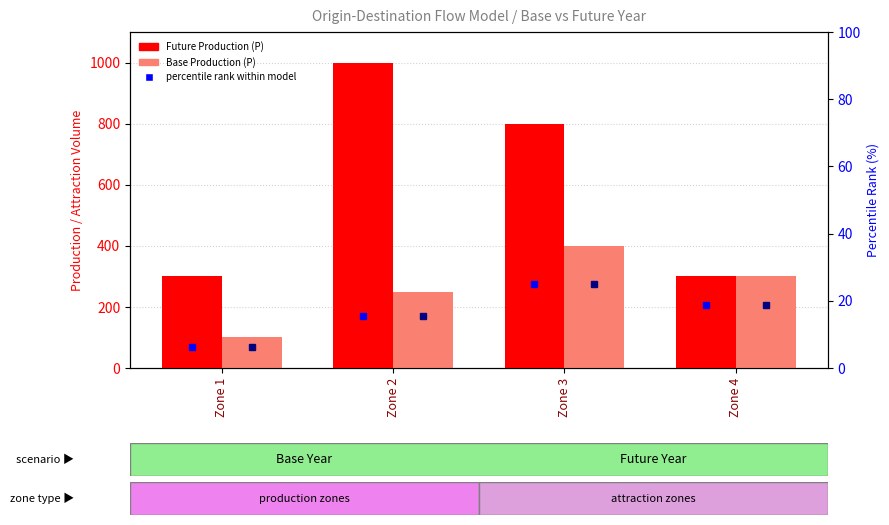

What is the approximate value of Base Production (P) at Zone 1, to the nearest 5?

100